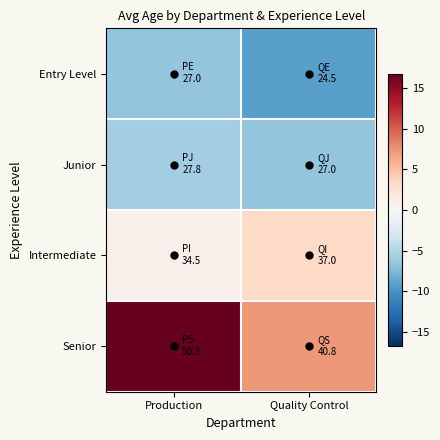

At which category is the sum across all series the highest?

Production